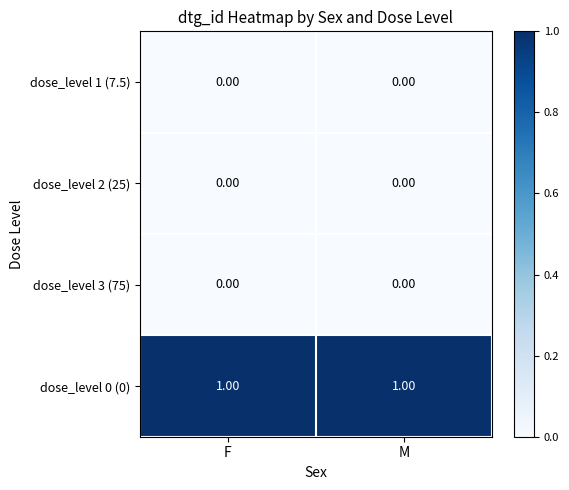

Which series has the largest total across all categories?

dose_level 0 (0)